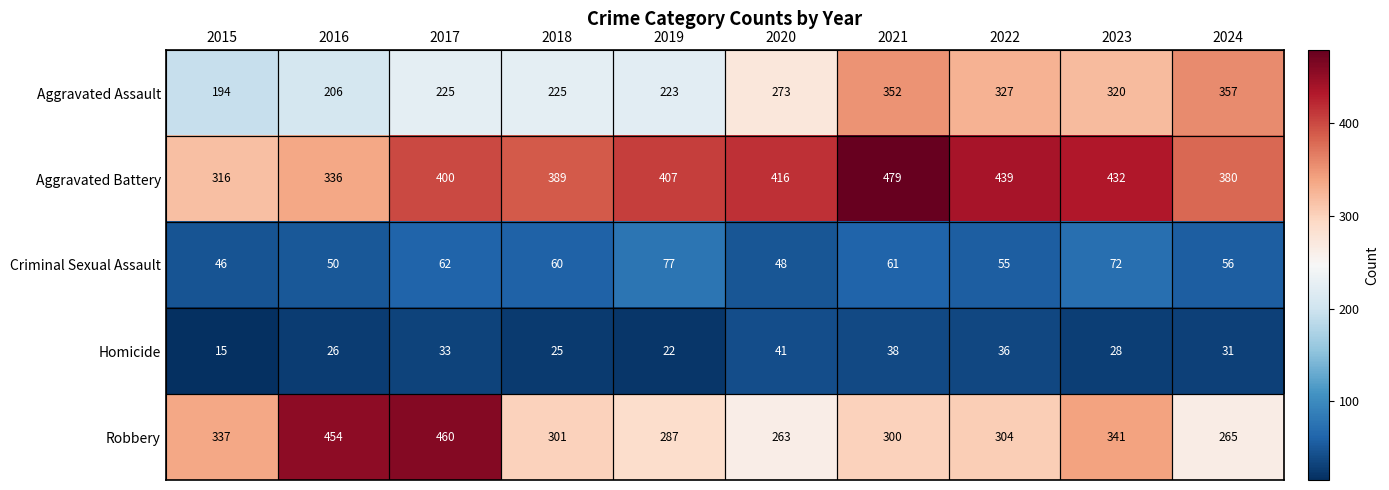

At which label does Robbery reach its minimum?

2020